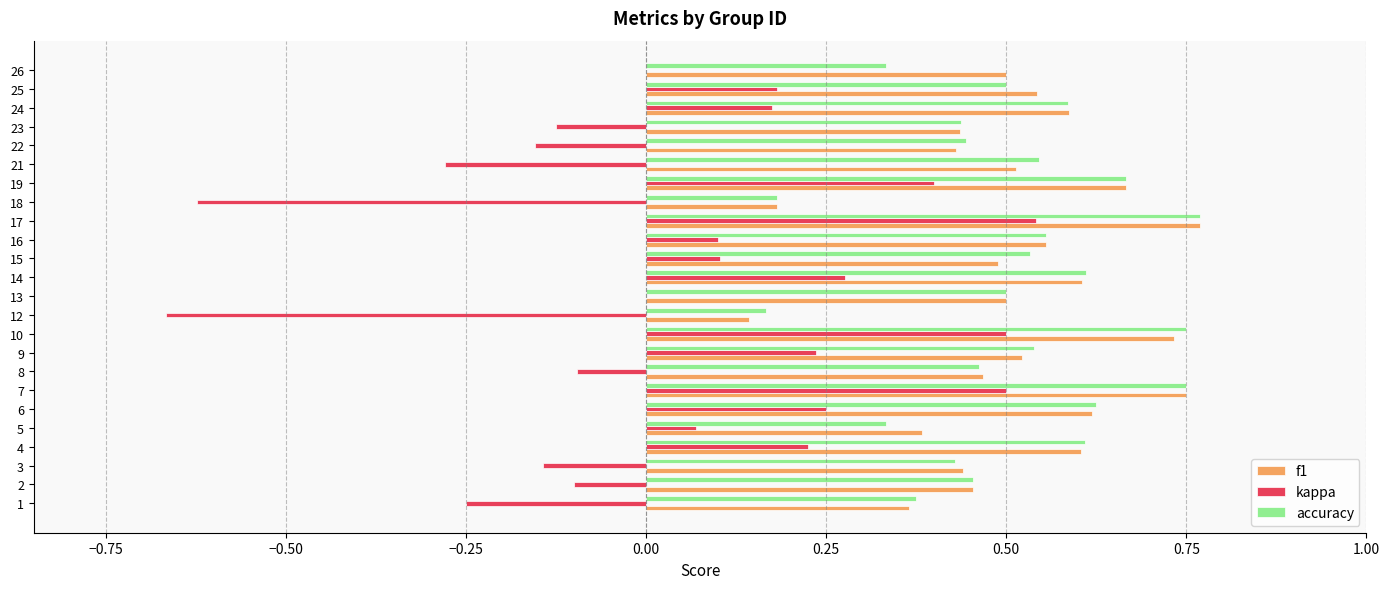

The value of f1 at 15 is 0.8. True or false?

False